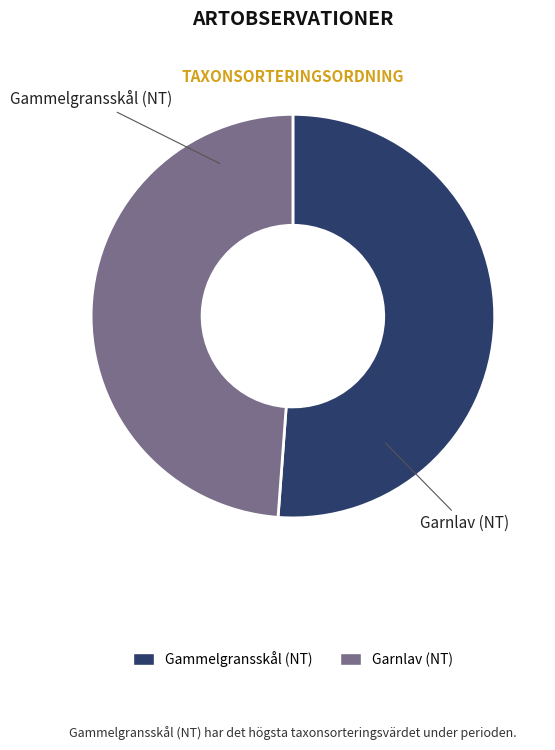

What is the majority slice?

Gammelgransskål (NT)